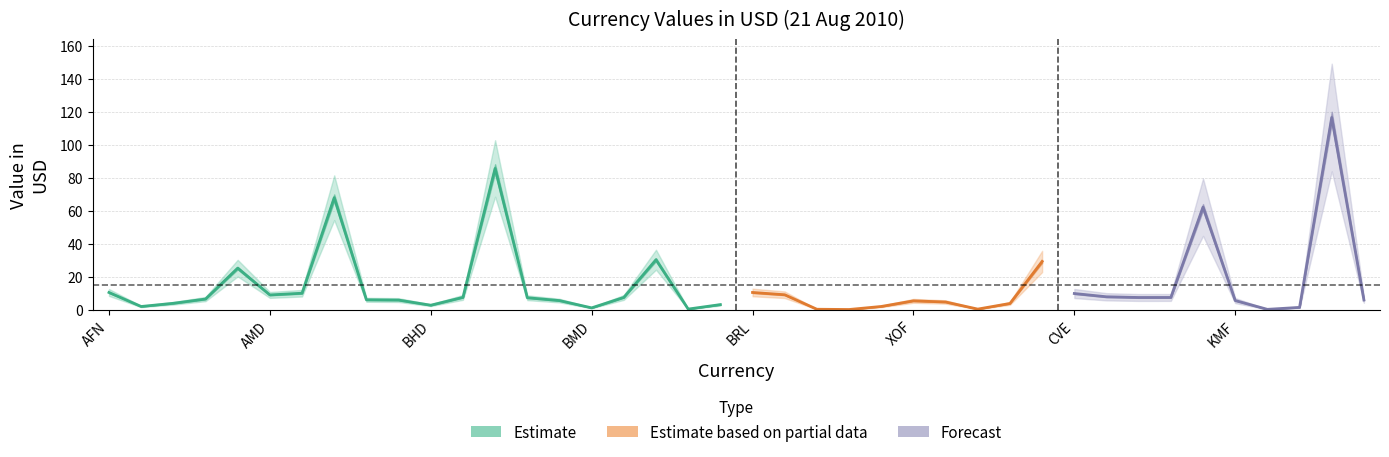

How many points are higher than both their immediate neighbors (excluding endpoints)?

9